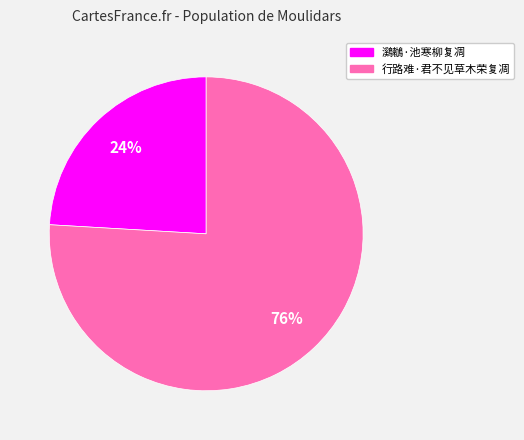

To the nearest percent, what is the difference between the 行路难·君不见草木荣复凋 and 鸂鶒·池寒柳复凋 slice percentages?

52%